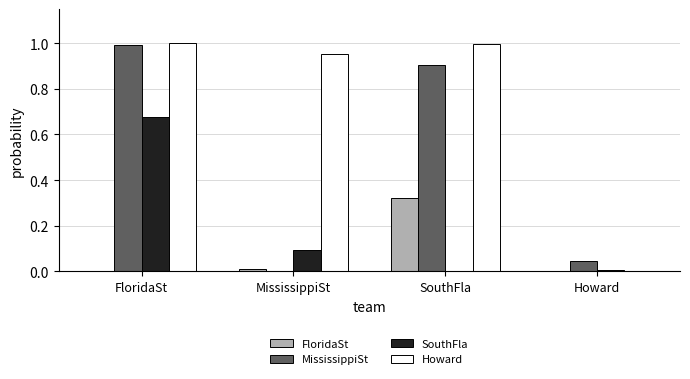

What is the total value across all series at FloridaSt?

2.7